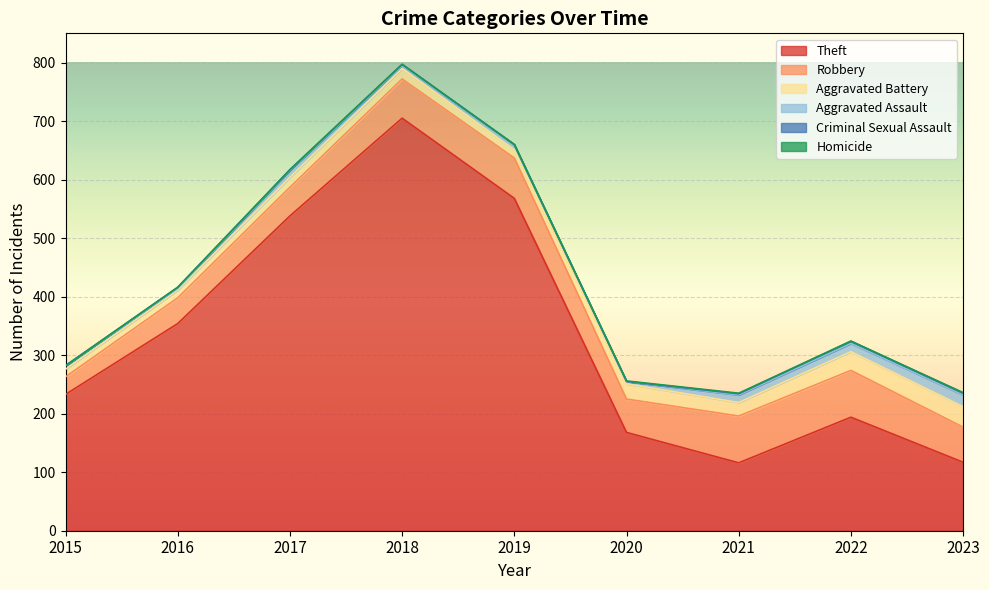

How many data points in Robbery are less than 60?

4